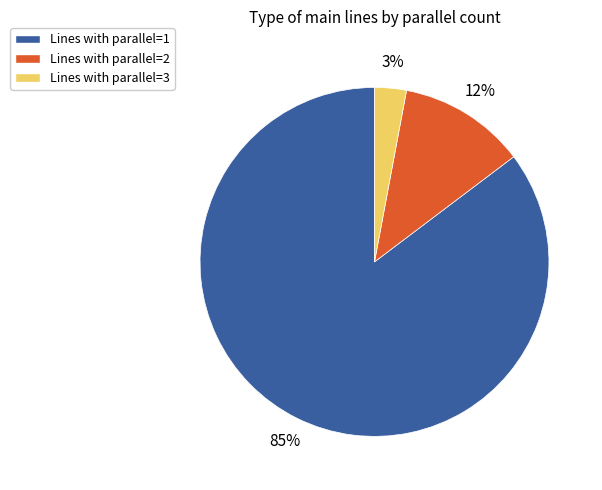

To the nearest percent, what is the average slice percentage?

33%